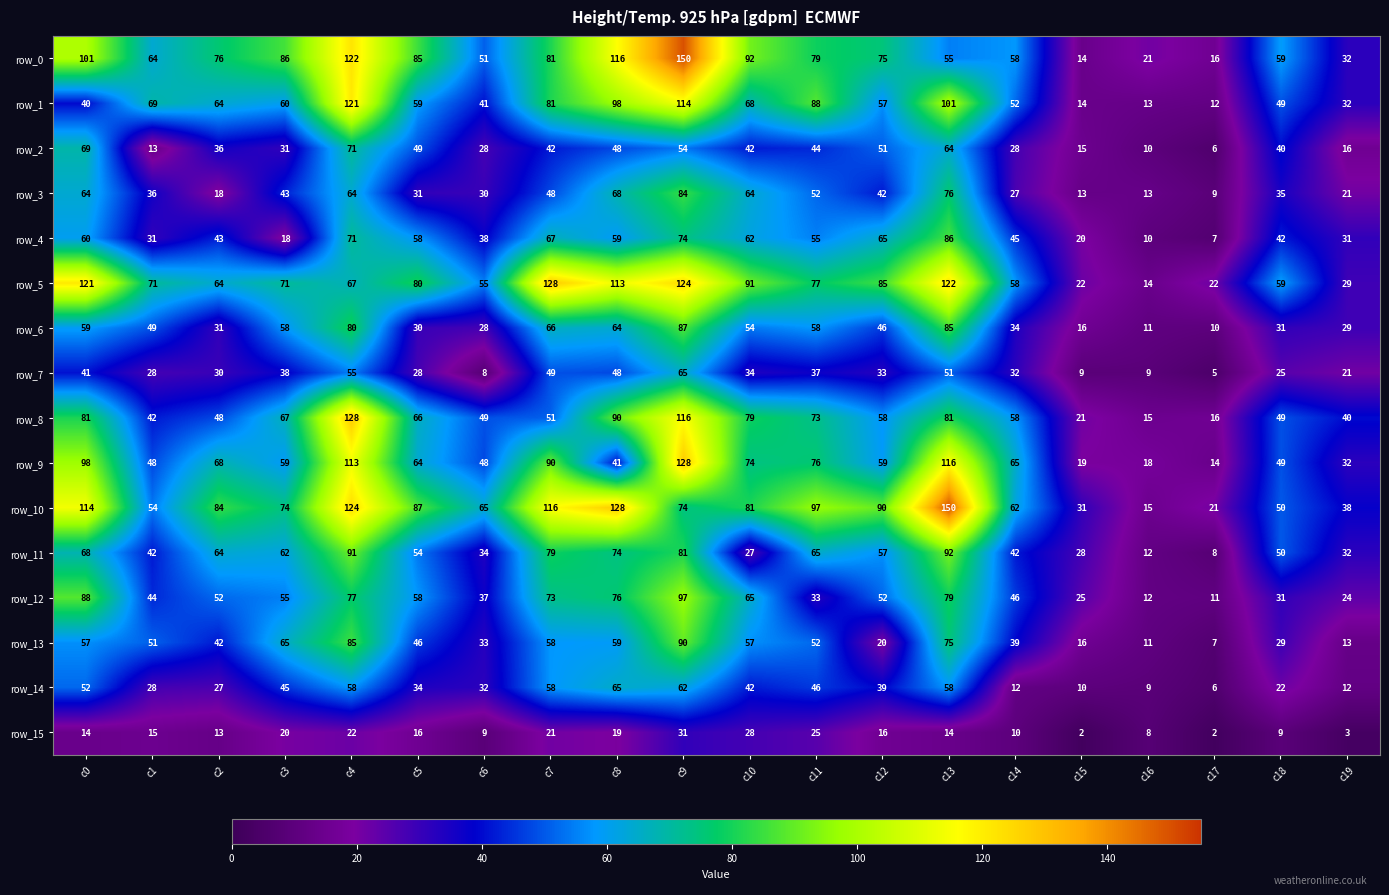

Is the value of row_11 at c3 greater than the value of row_4 at c19?

Yes